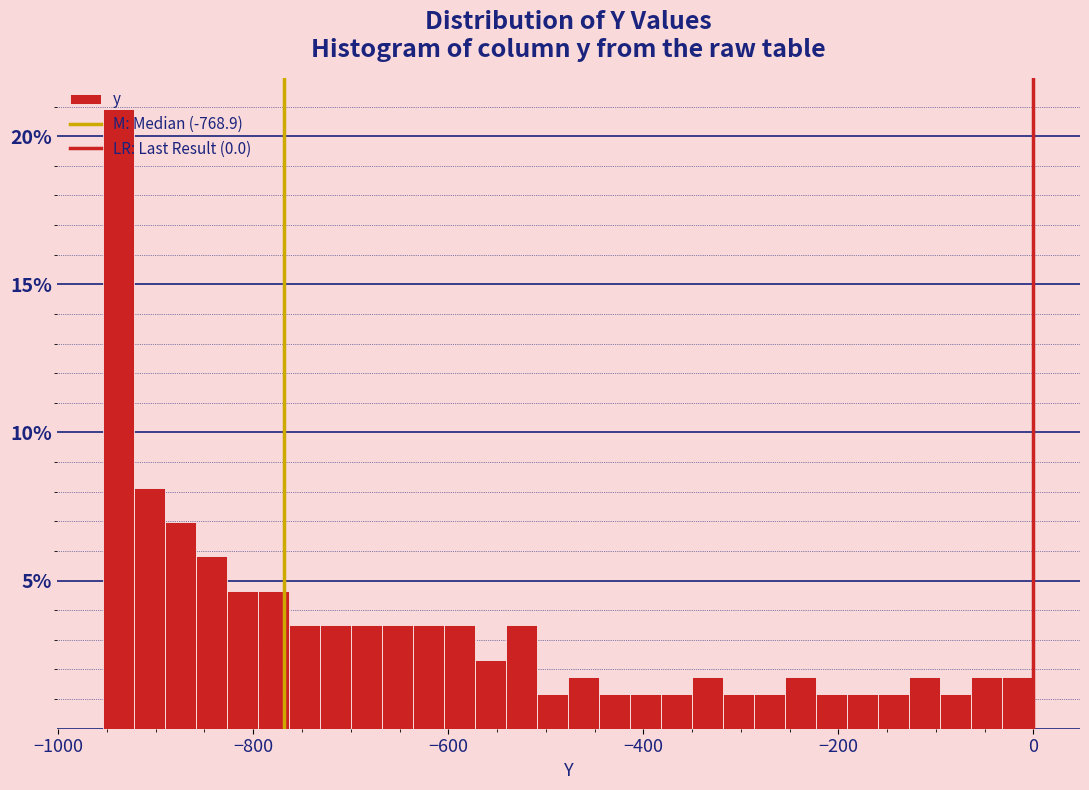

Read against the x-axis, roughly where is the centre of the tallest bar?

-940